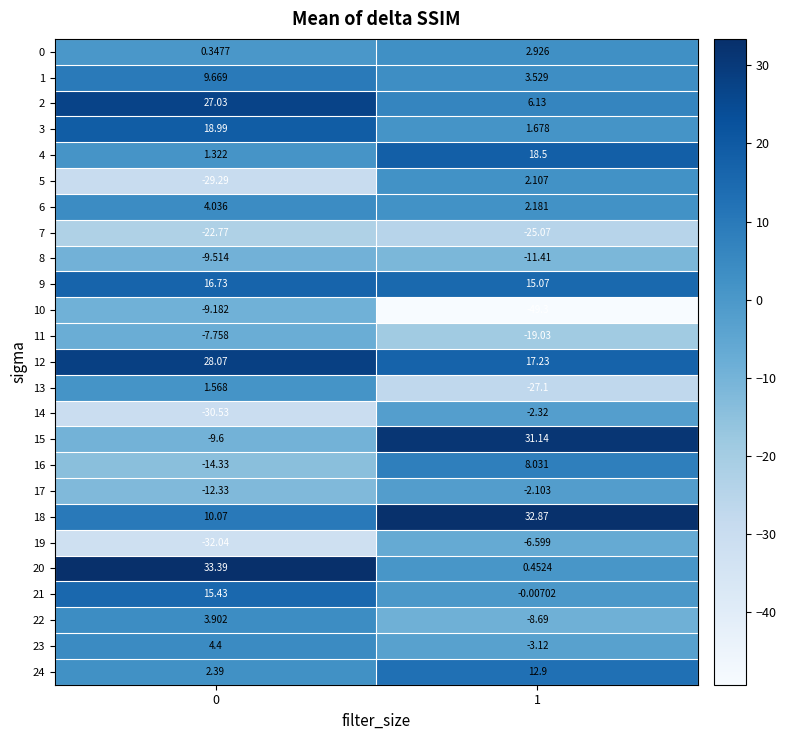

Is the value of 11 at 0 greater than the value of 8 at 0?

Yes